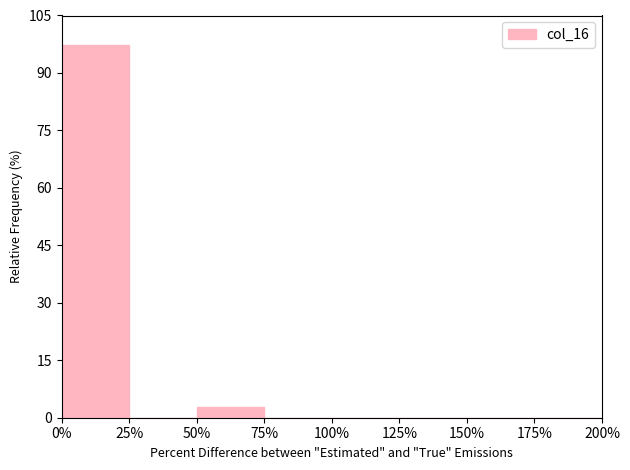

Over which range of the x-axis is the bar tallest?

0% to 25%